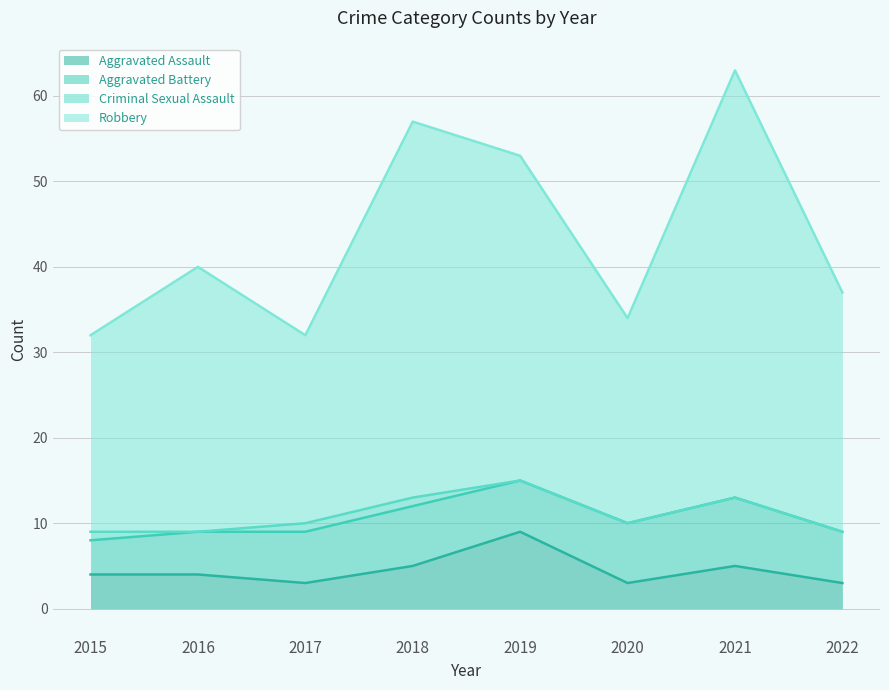

The Robbery series shows 31 at 2019. True or false?

False